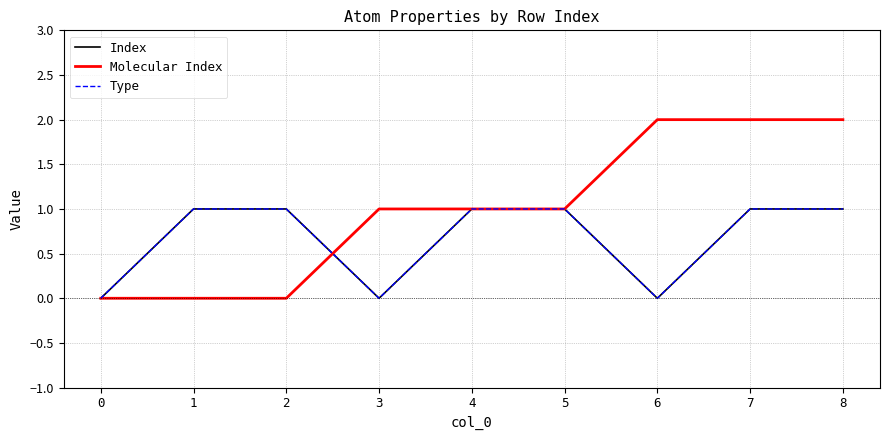

At which label is Molecular Index closest to 1?

3